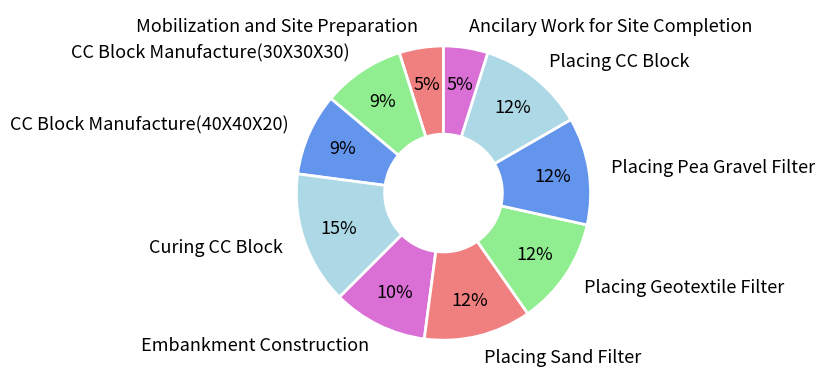

Is there a majority slice in this chart?

No